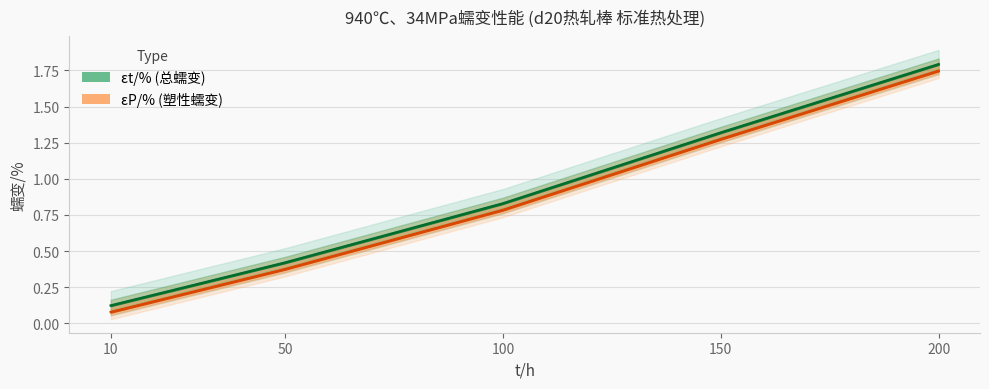

What is the value of the 940℃、34MPa的蠕变性能_εP/% point at the 1st from the left?

0.1